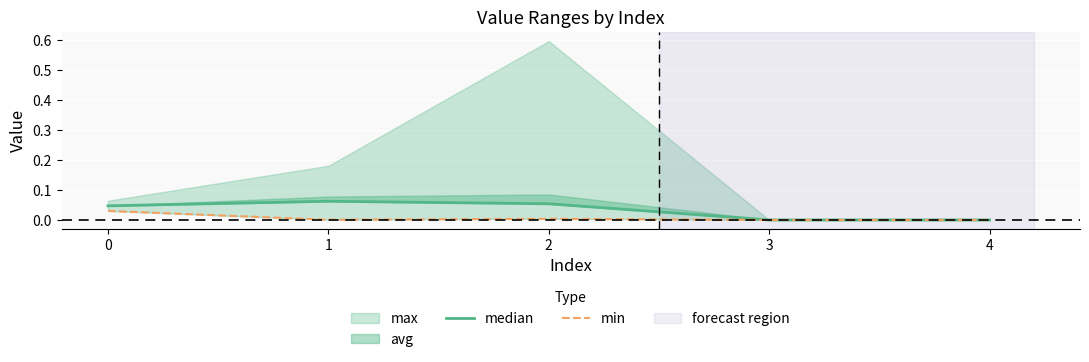

How many data points does each series have?

5